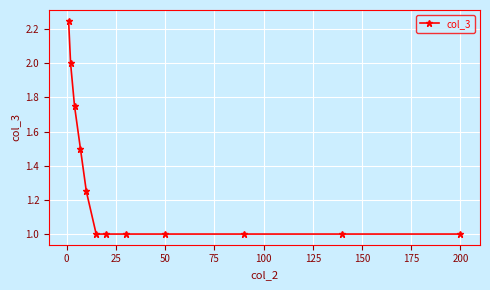

What is the minimum value shown in the chart?

1.0